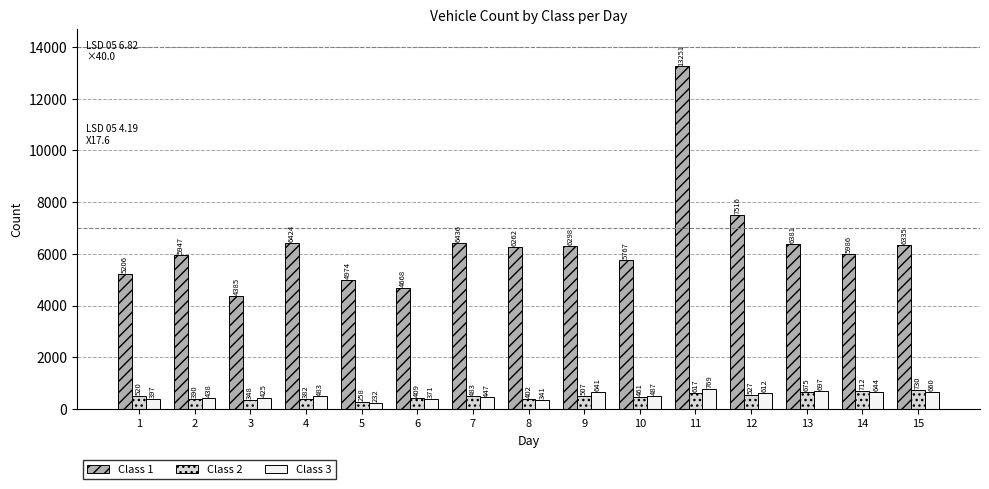

What is the difference between the Class 2 values at 6 and 4?

27